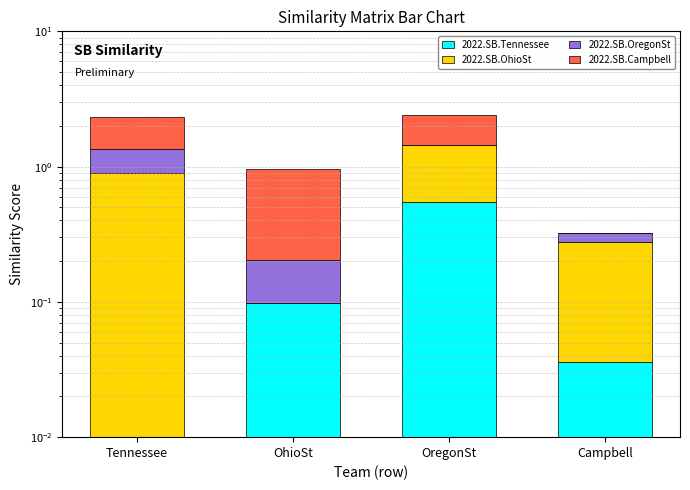

At which category does the chart reach its minimum across all series?

Tennessee